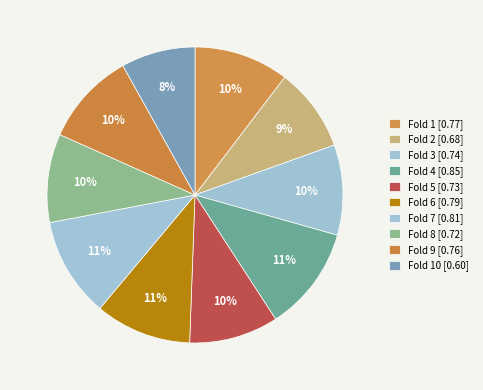

How many slices are in this pie chart?

10